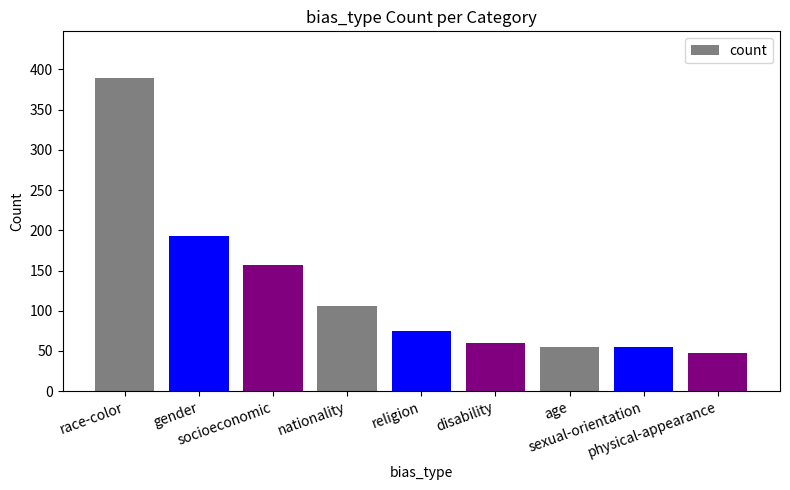

Reading right to left, transcribe all the data shown in this chart.

48	55	55	60	75	106	157	193	389